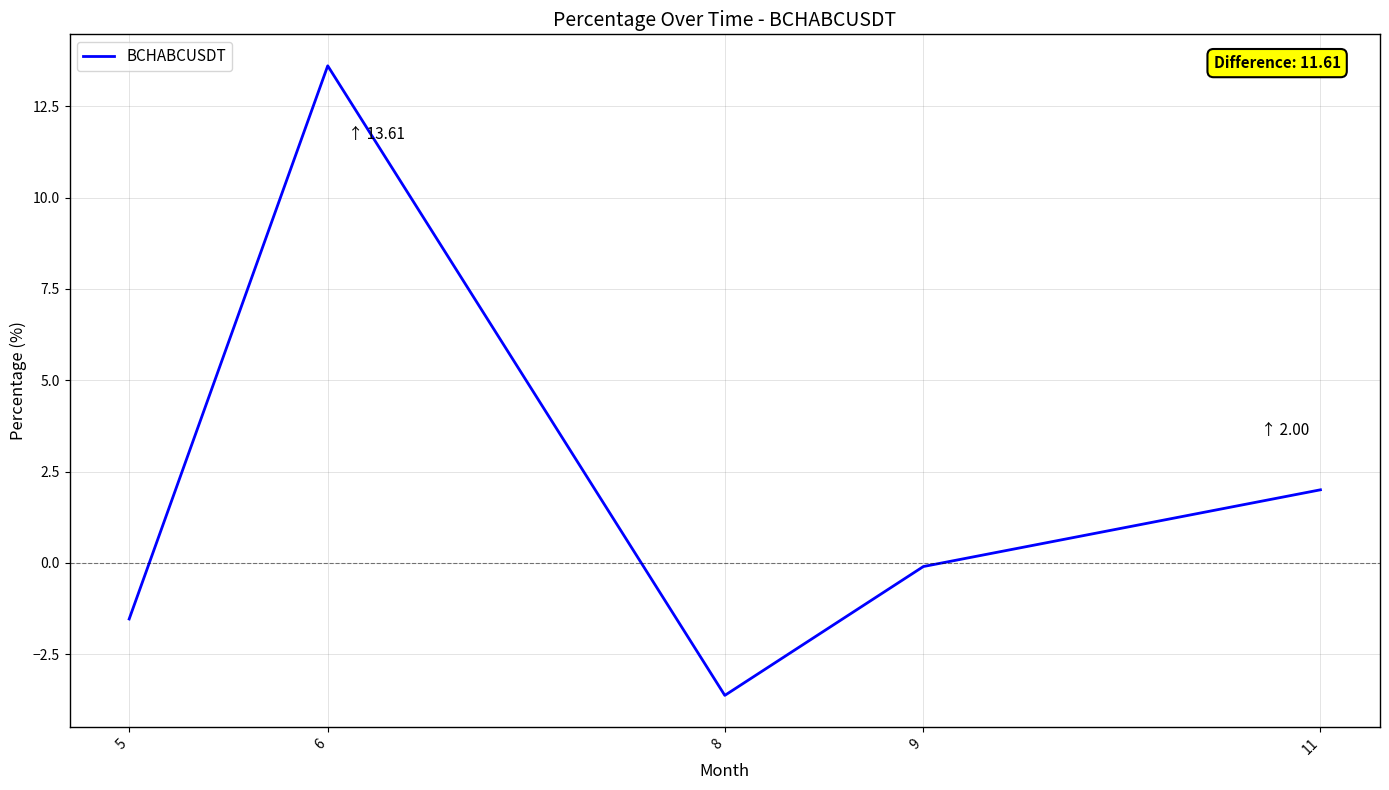

Count the number of values greater than 0.

2